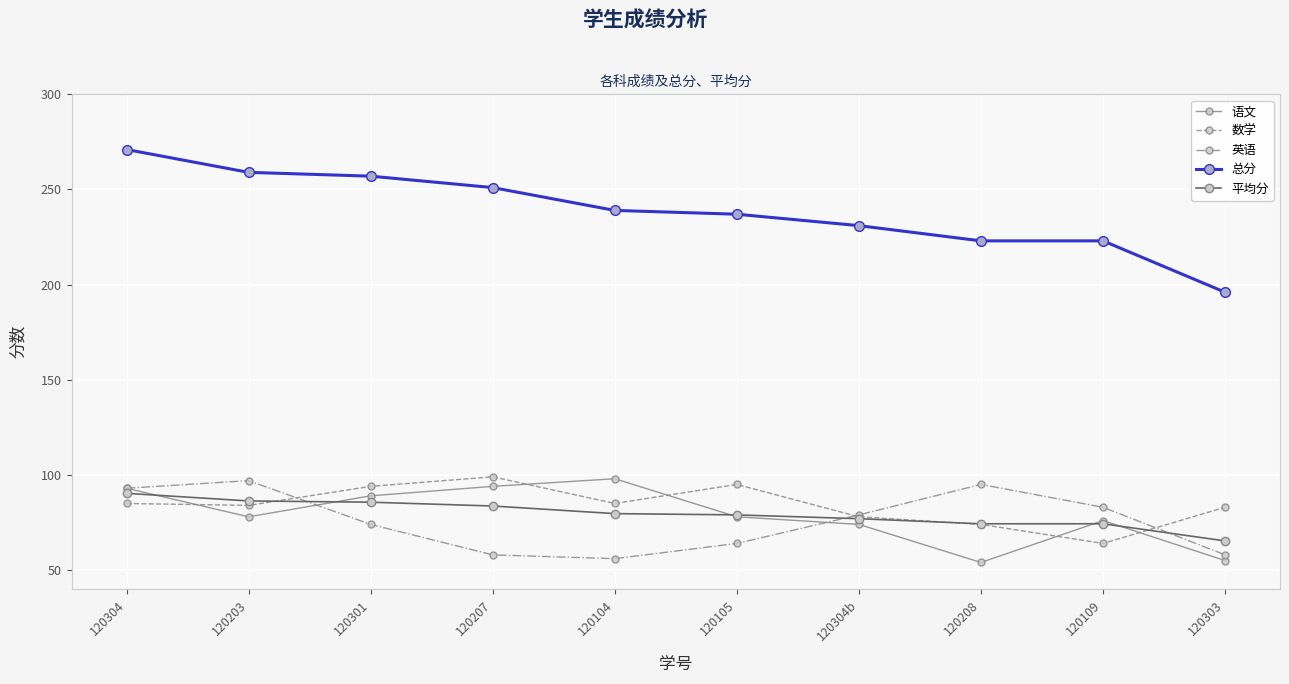

True or false: 平均分 has a value of 74.3 at 120109.

True